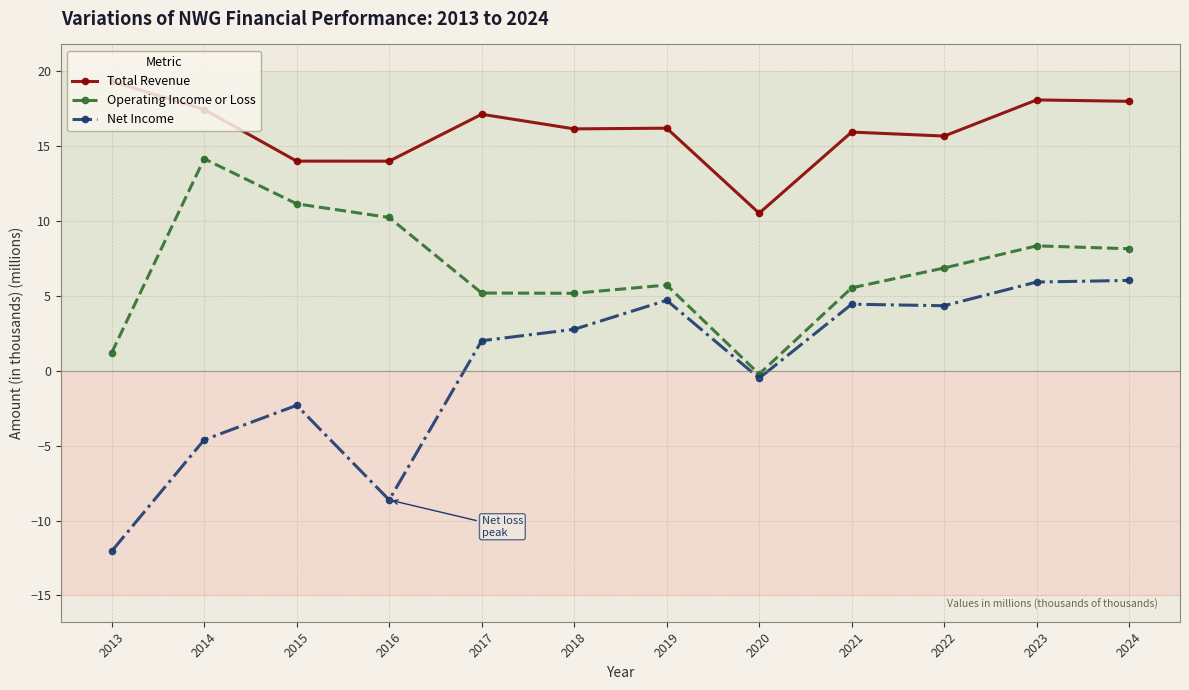

True or false: Operating Income or Loss and Total Revenue cross at least once.

False